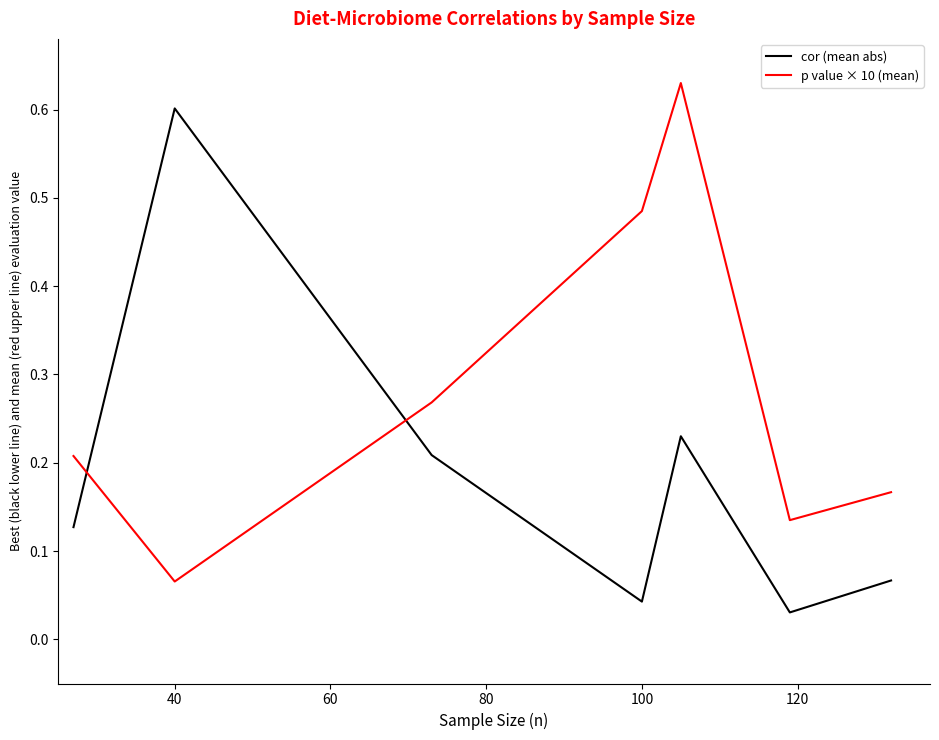

After their last crossing, which series has the higher values: p value × 10 (mean) or cor (mean abs)?

p value × 10 (mean)